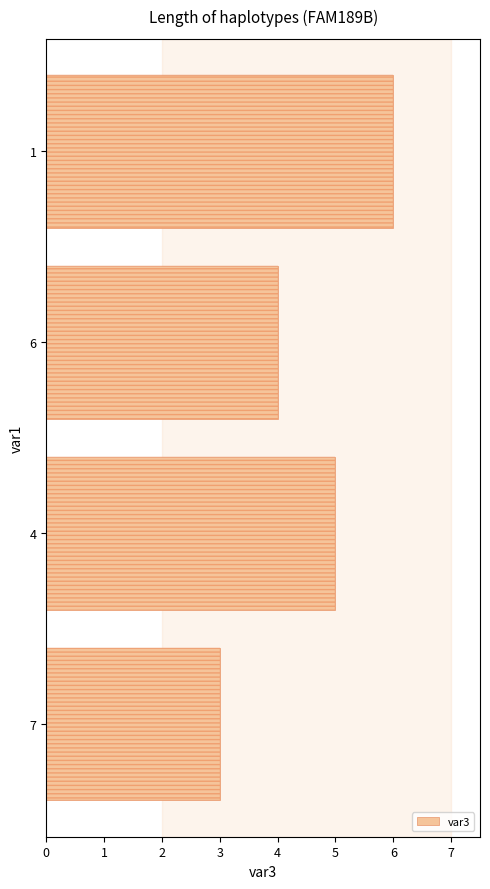

Reading right to left, what are all the values shown in this chart?

3	5	4	6